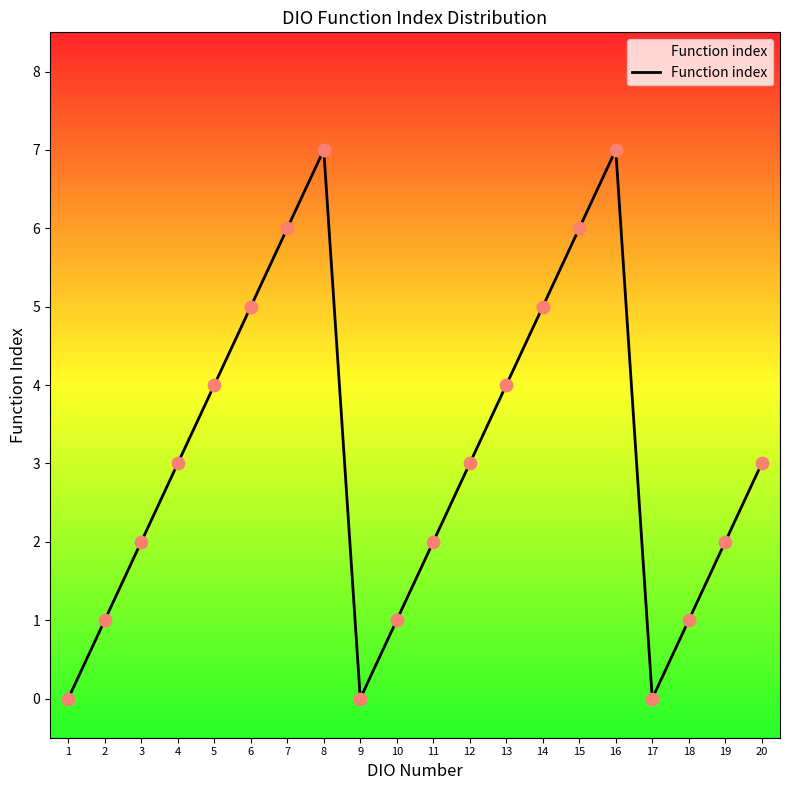

What is the ratio of the value at 20 to the value at 4?

1.0